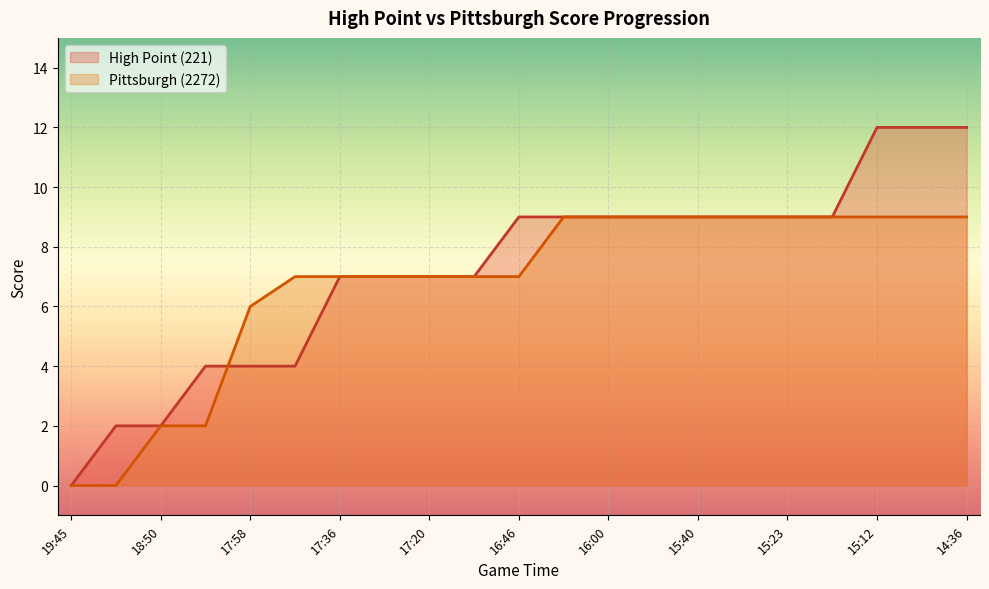

Which series changed the most between 16:00 and 15:58?

High Point (221)